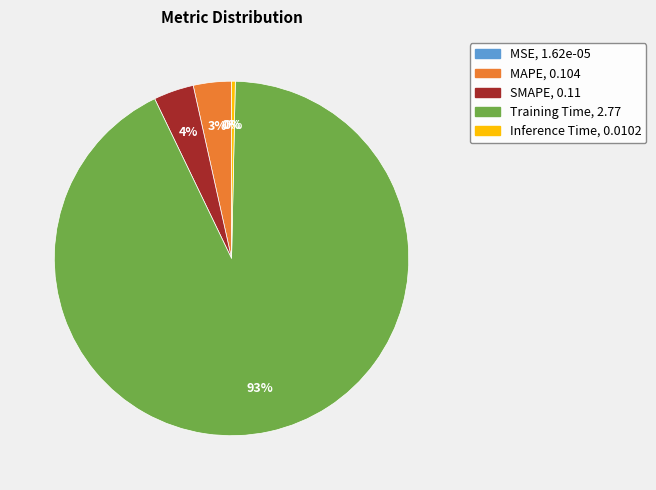

Do MAPE and Training Time together represent more than half of the pie?

Yes